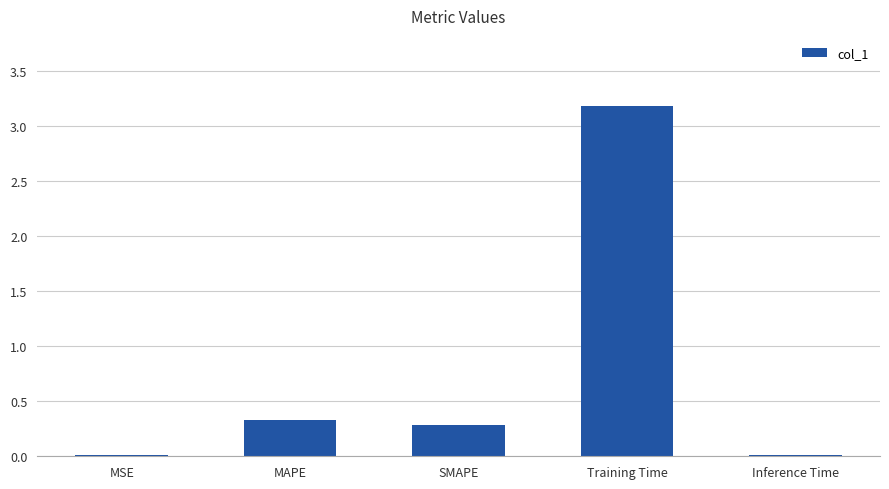

What is the sum of all values?

3.8